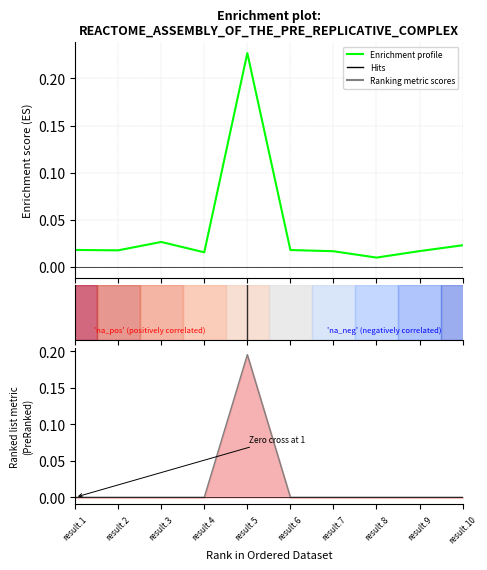

The value of Enrichment profile at result.6 is 0.0. True or false?

False